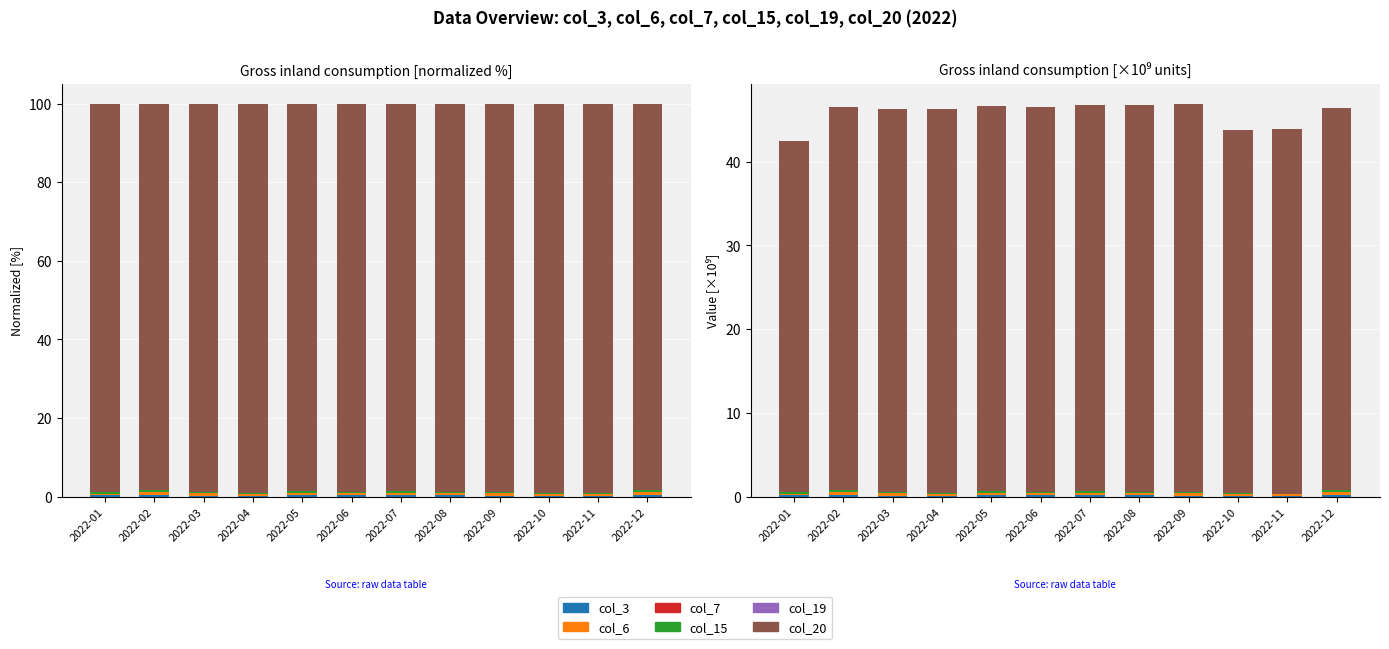

What is the maximum value shown in the chart?

46.4